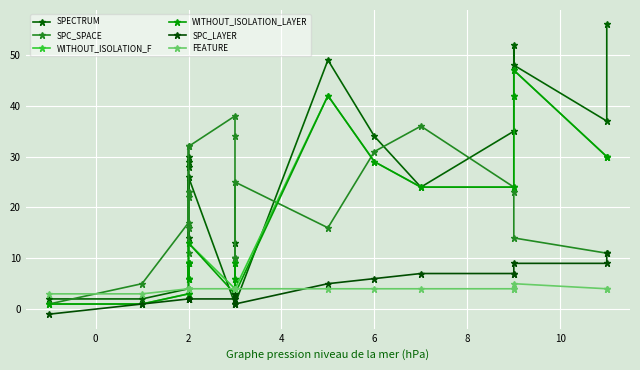

What is the highest value of the SPECTRUM series?

56